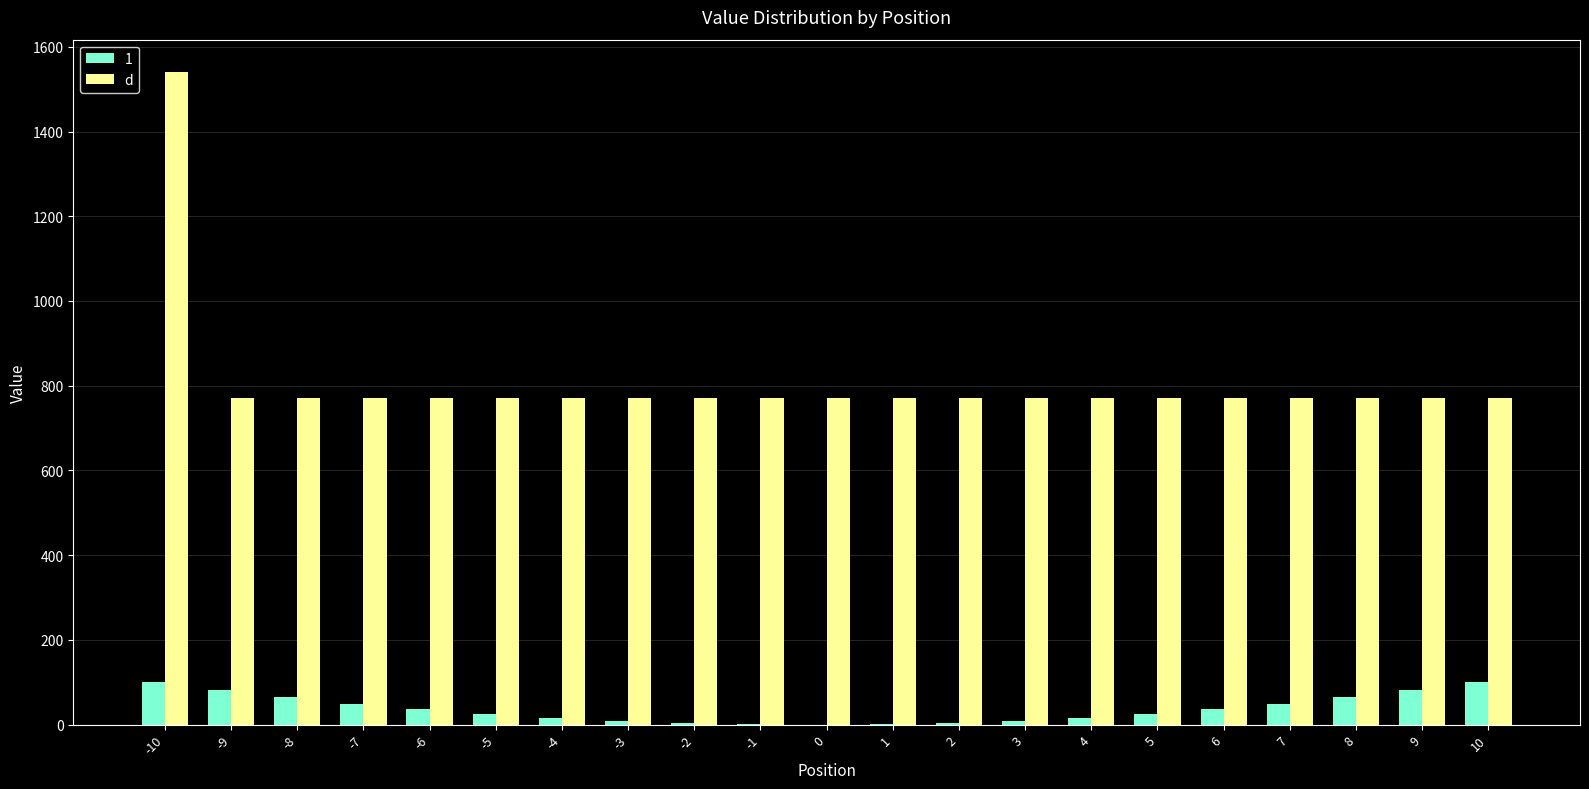

The value of 1 at -10 is 100. True or false?

True